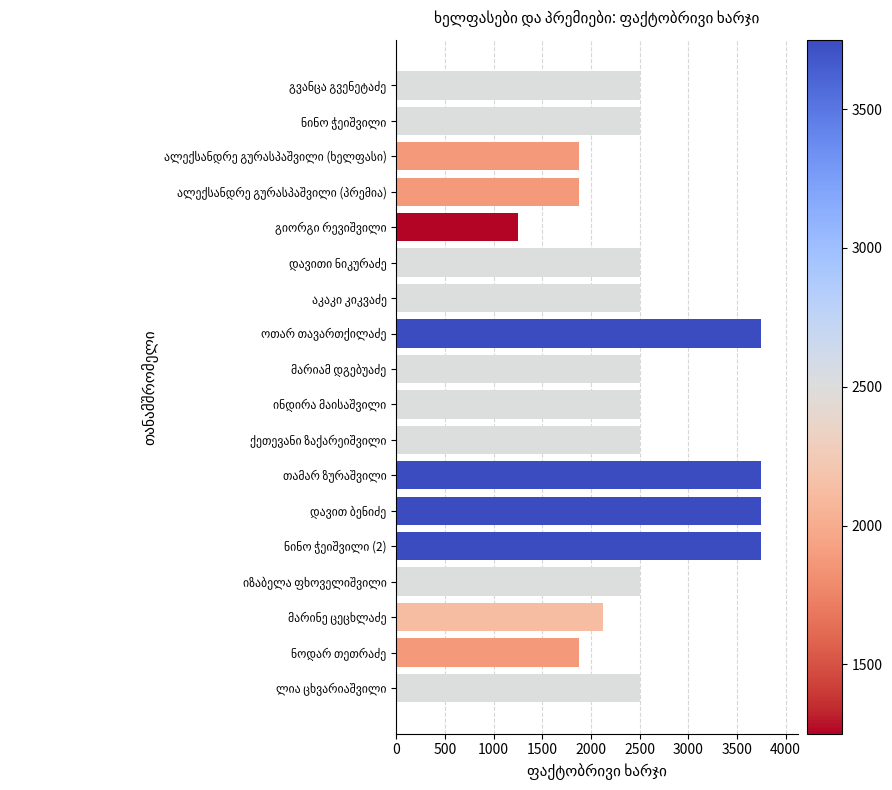

How many distinct data groups are displayed?

1